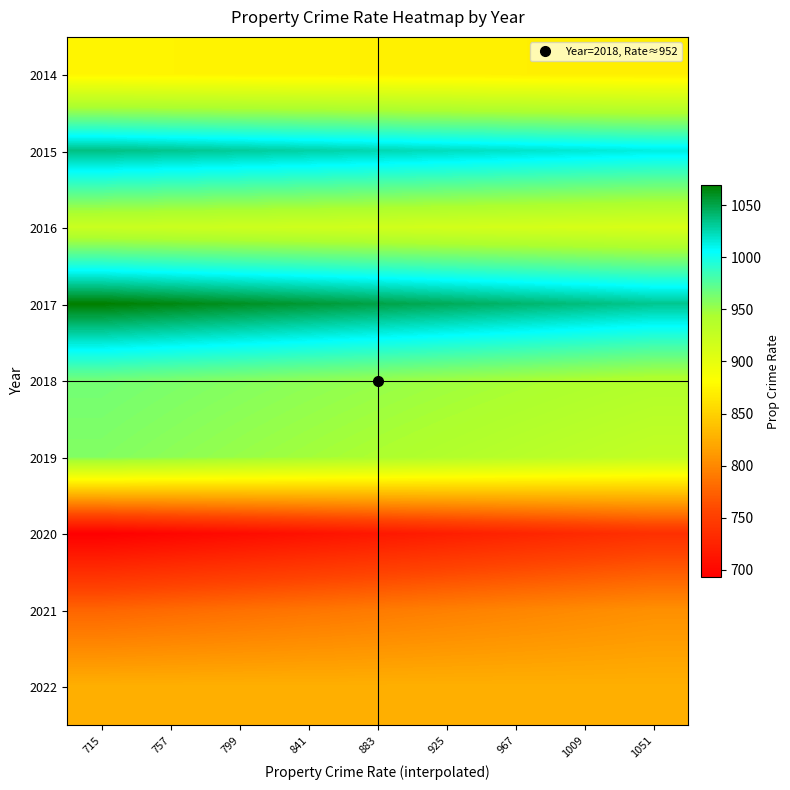

What is the difference between the highest and lowest values at 925?

326.0